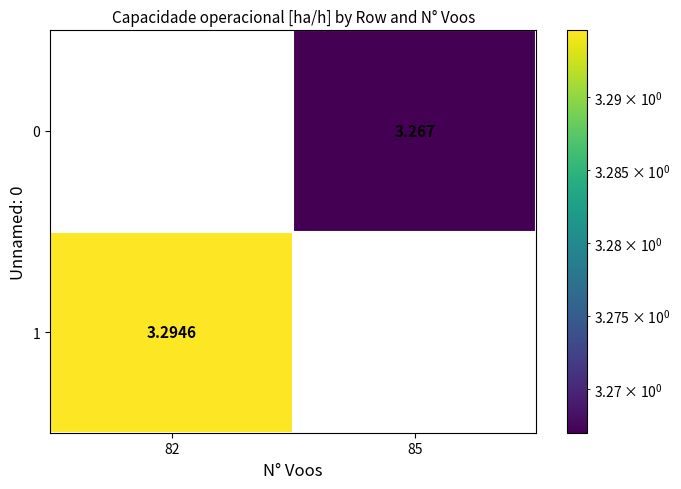

How many positive values does the 0 series have?

1